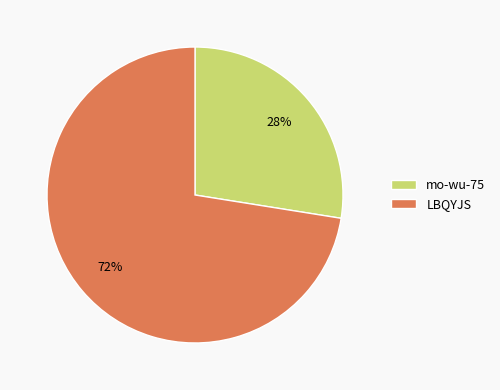

Is it true that mo-wu-75 is 28% of the pie?

True